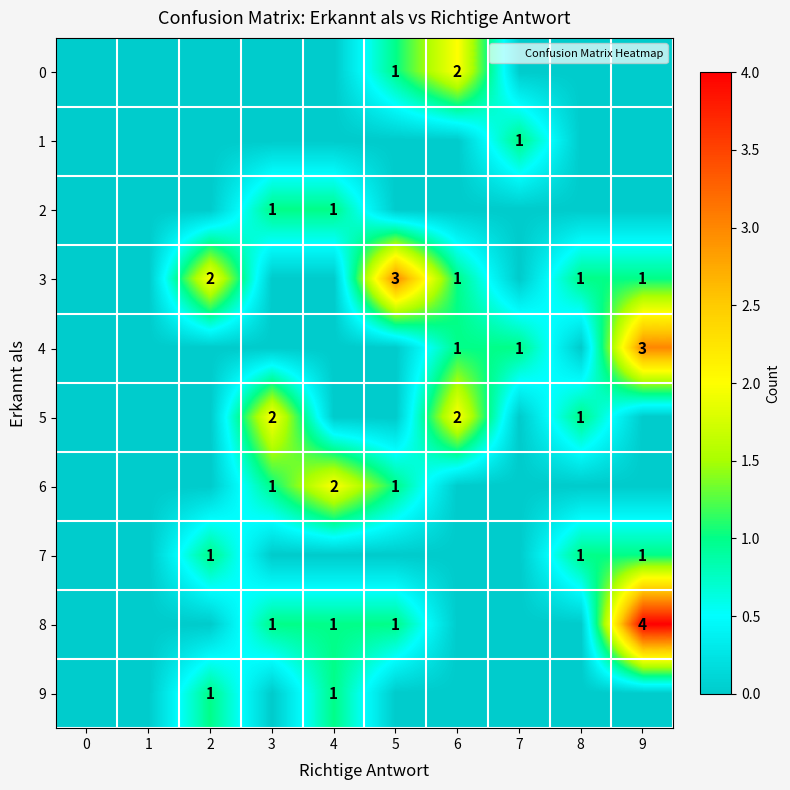

What is the highest value of the 5 series?

2